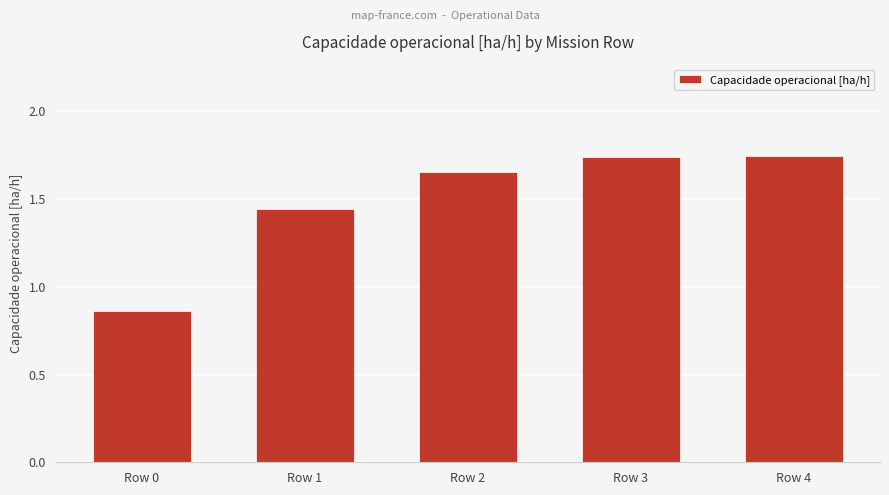

Which label corresponds to the smallest value in the chart?

Row 0